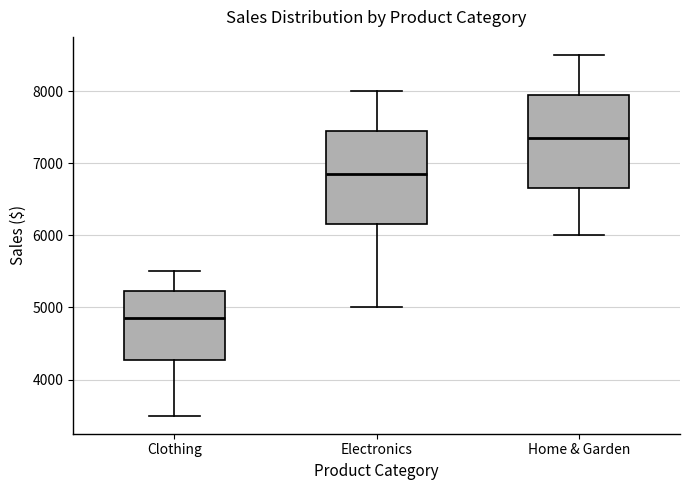

Which box has the lowest median line?

Clothing